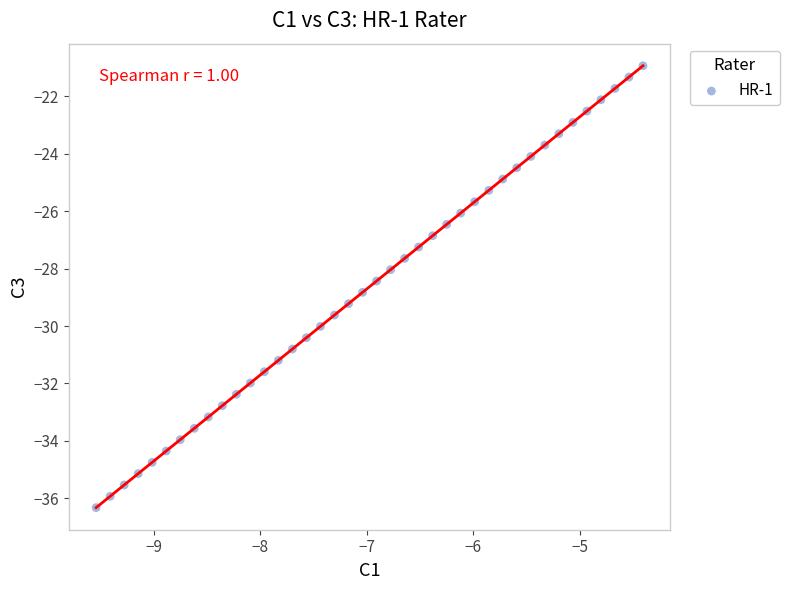

What is the range of X values (max minus min)?

5.1